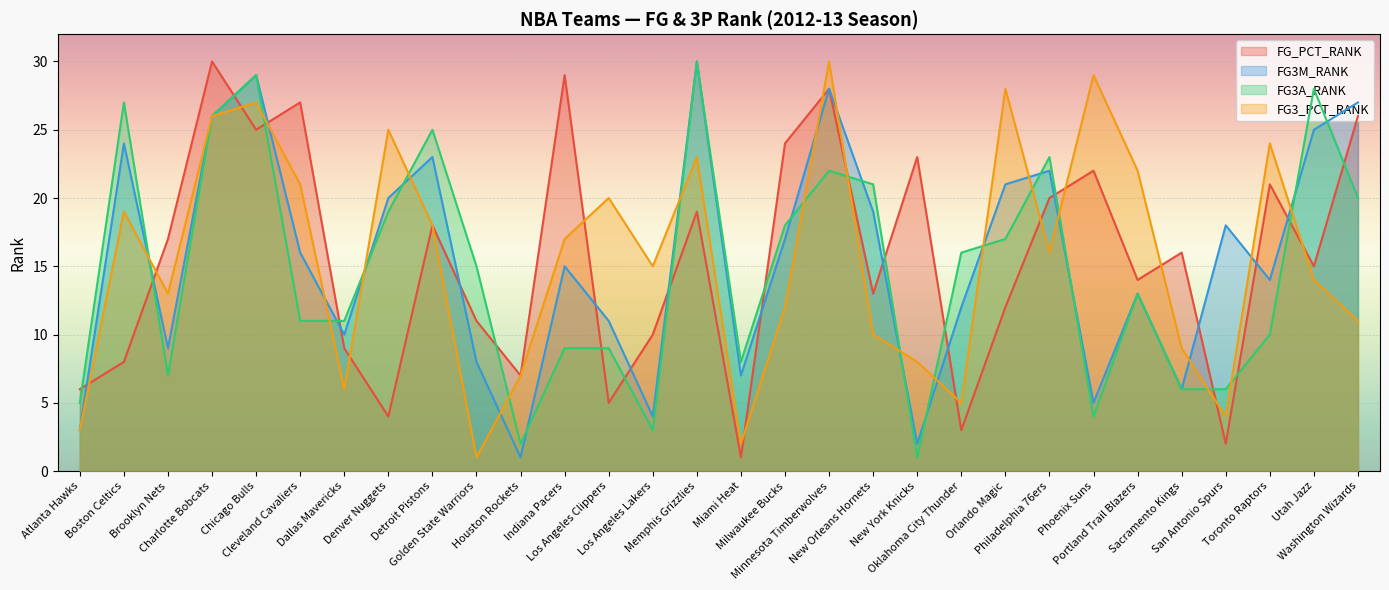

What is the label of the 4th point from the left?

Charlotte Bobcats